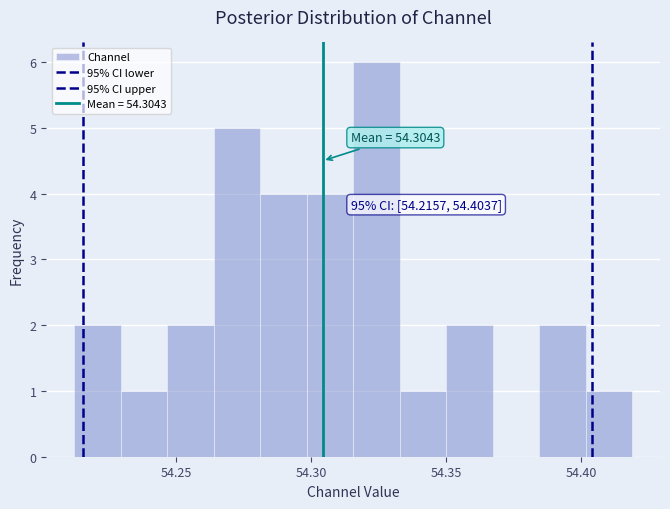

Around what value on the x-axis is the tallest bar? Give the approximate position of its centre, as read against the axis.

54.325